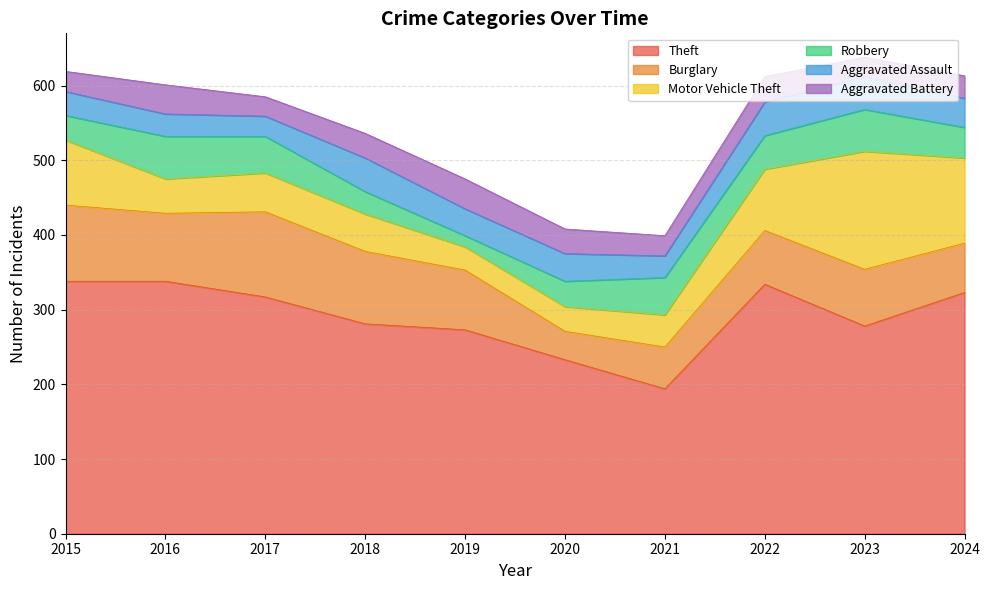

True or false: Burglary has a value of 66 at 2024.

True